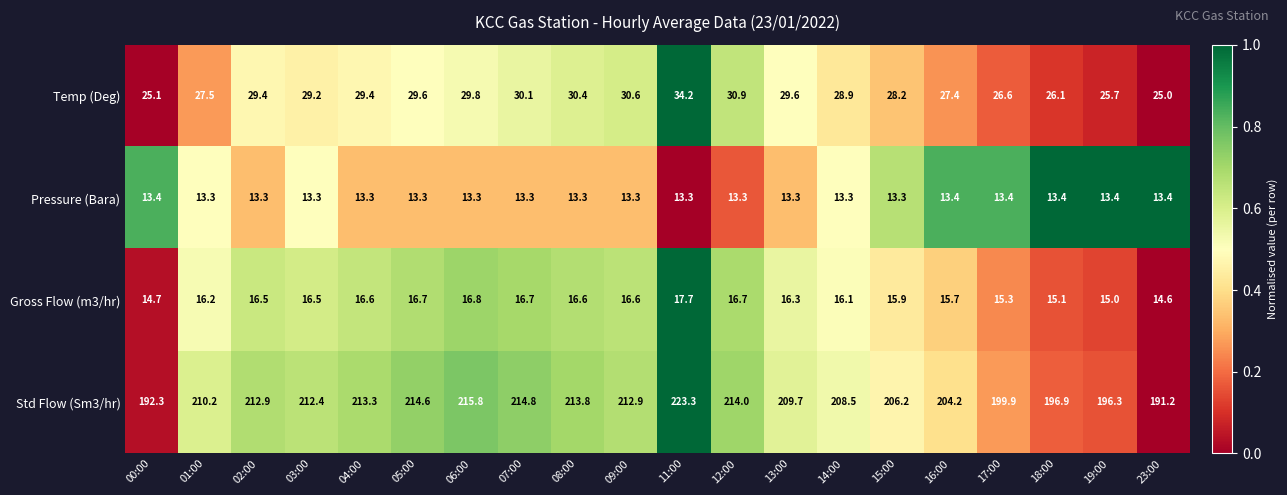

What is the sum of all Pressure (Bara) values?

266.6